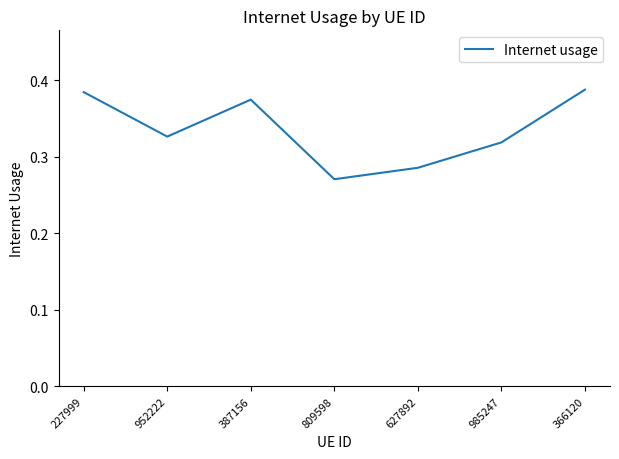

Where is the first local minimum?

952222